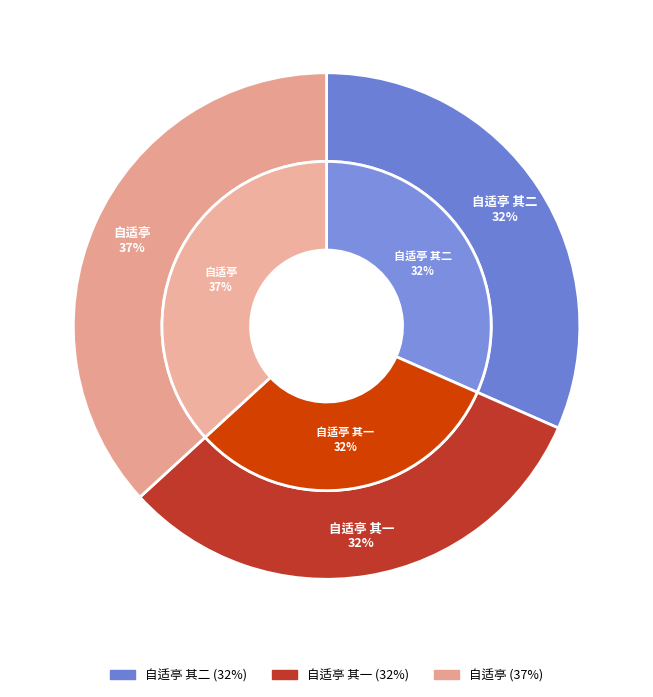

What is the smallest slice in the pie chart?

自适亭 其一